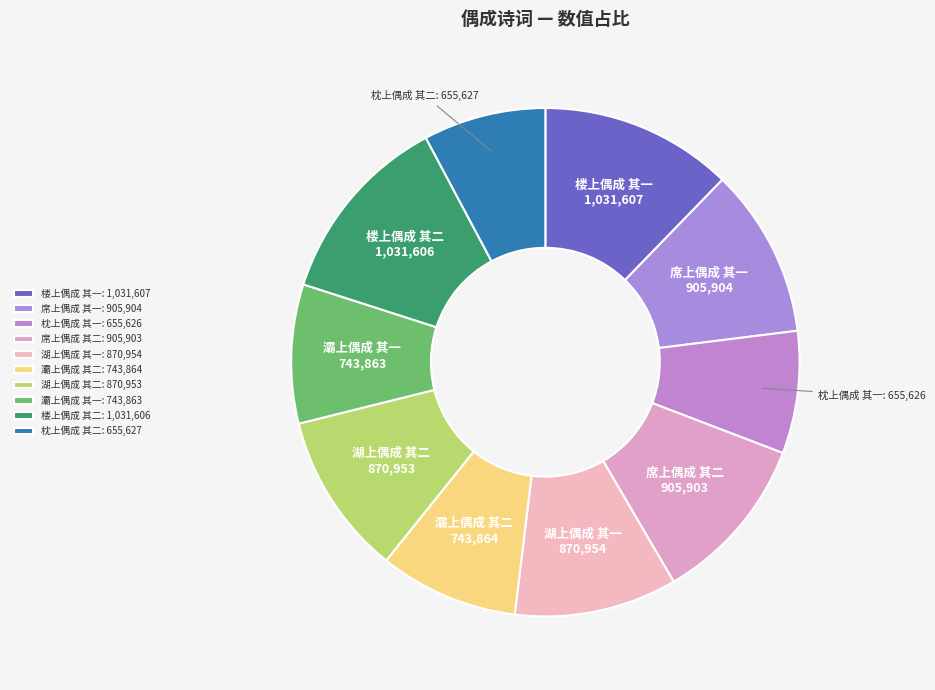

What is the ratio of the value at 湖上偶成 其二 to the value at 席上偶成 其二?

1.0